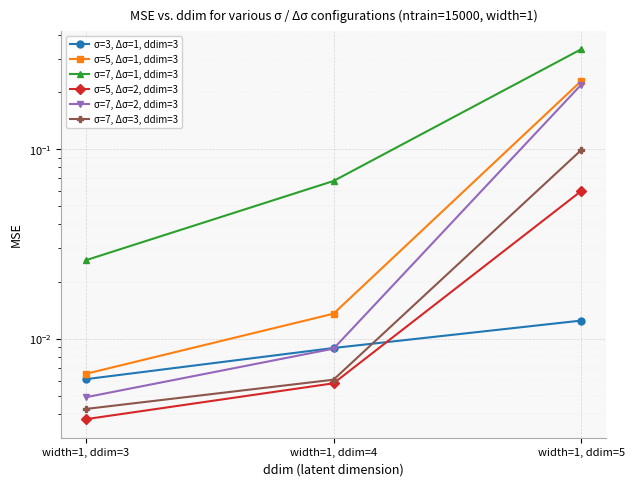

Which series has the largest range (max minus min)?

σ=7, Δσ=1, ddim=3